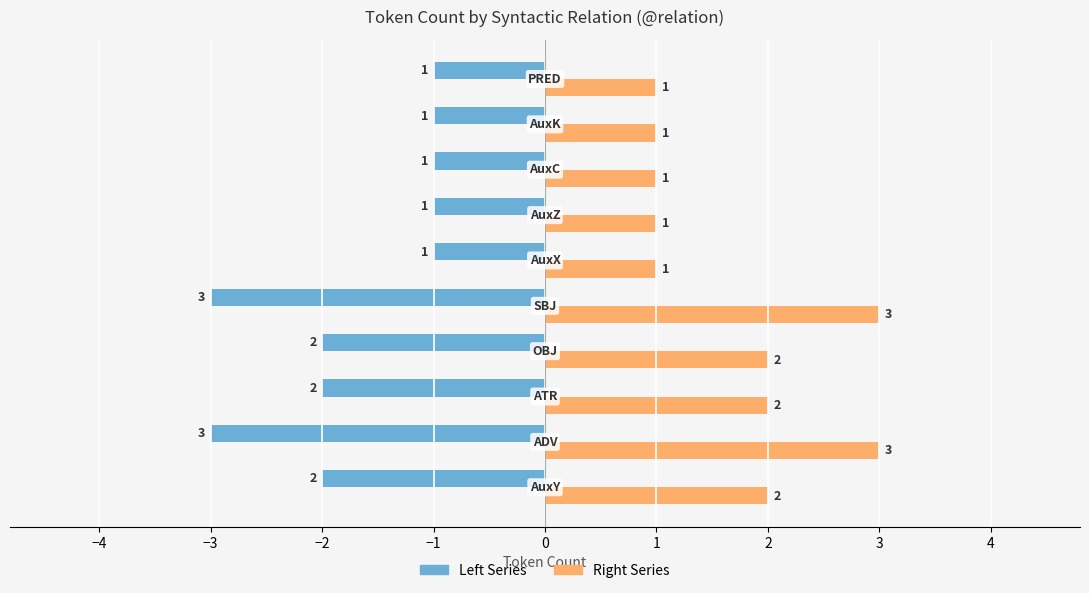

What is the smallest value displayed?

-3